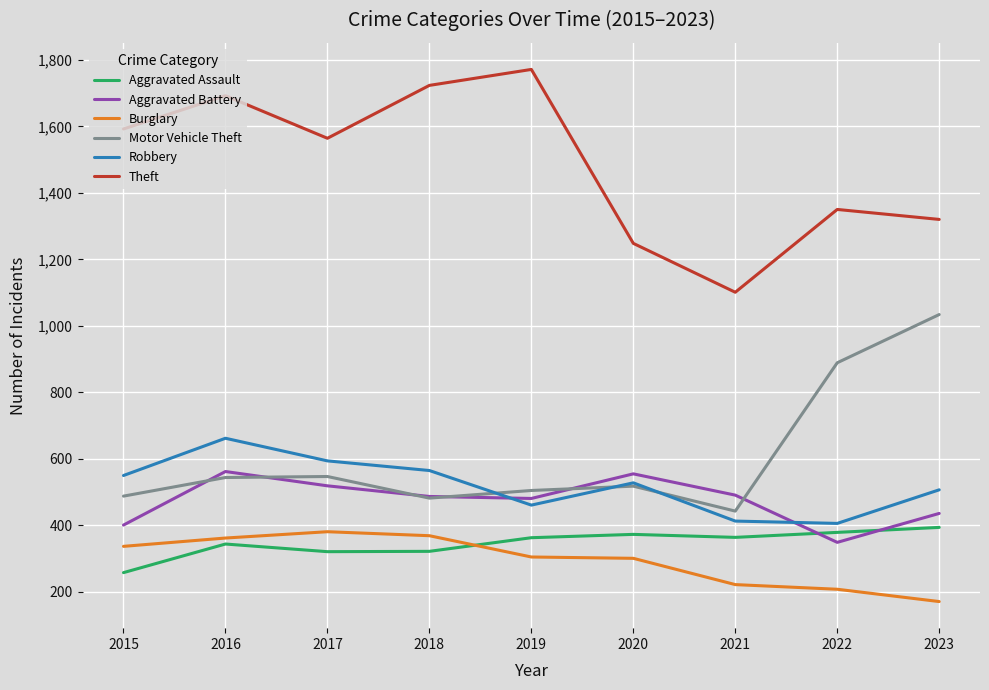

Which label corresponds to the largest value in the chart?

2019